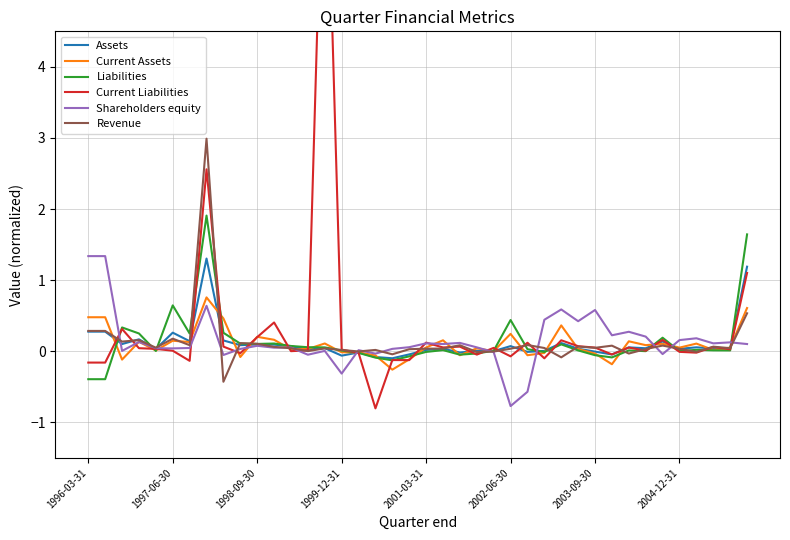

How many categories are shown in the chart?

40